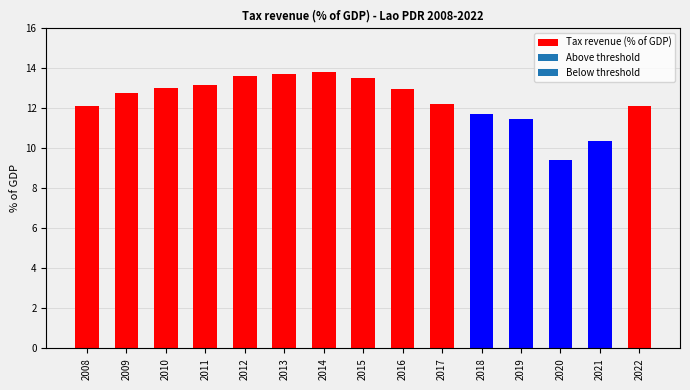

What is the value of the 12th bar from the left?

11.5